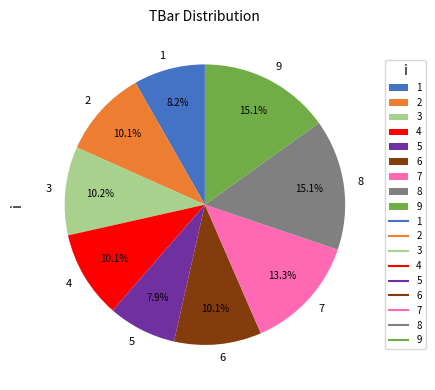

What is the ratio of the value at 9 to the value at 4?

1.5